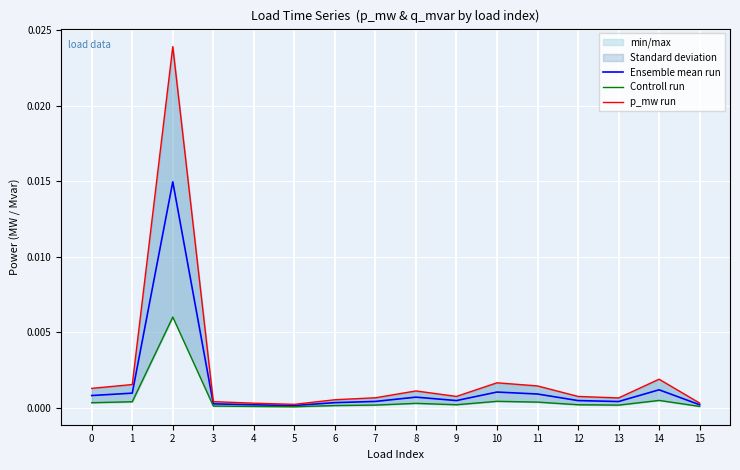

At how many categories does at least one series exceed 0?

16